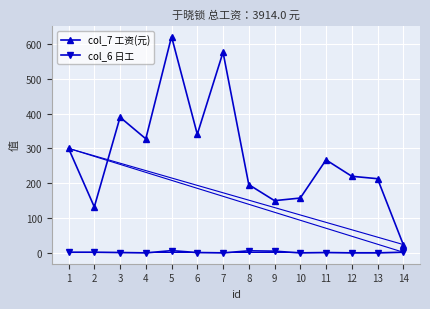

True or false: col_7 工资(元) has a value of 1116.5 at 4.

False